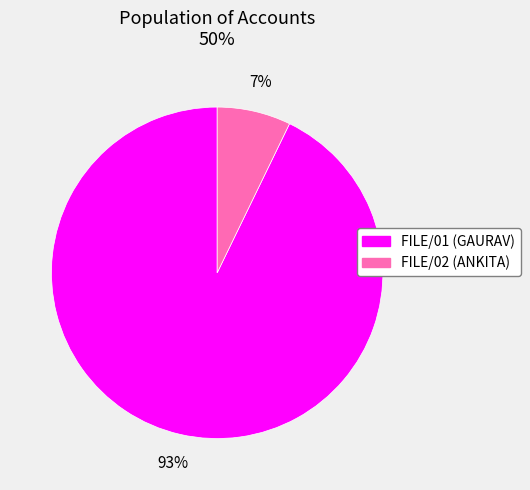

Is it true that FILE/01 is 78% of the pie?

False